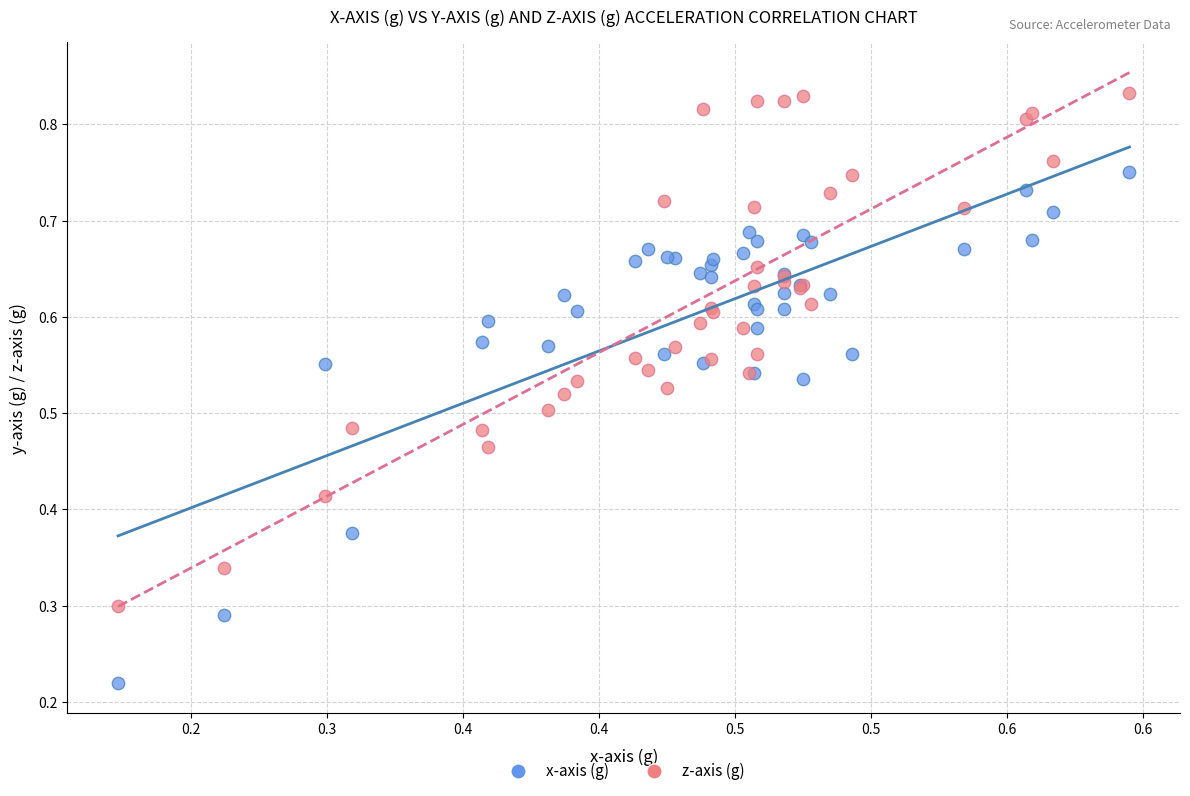

Which series contains the lowest Y value?

x-axis (g)